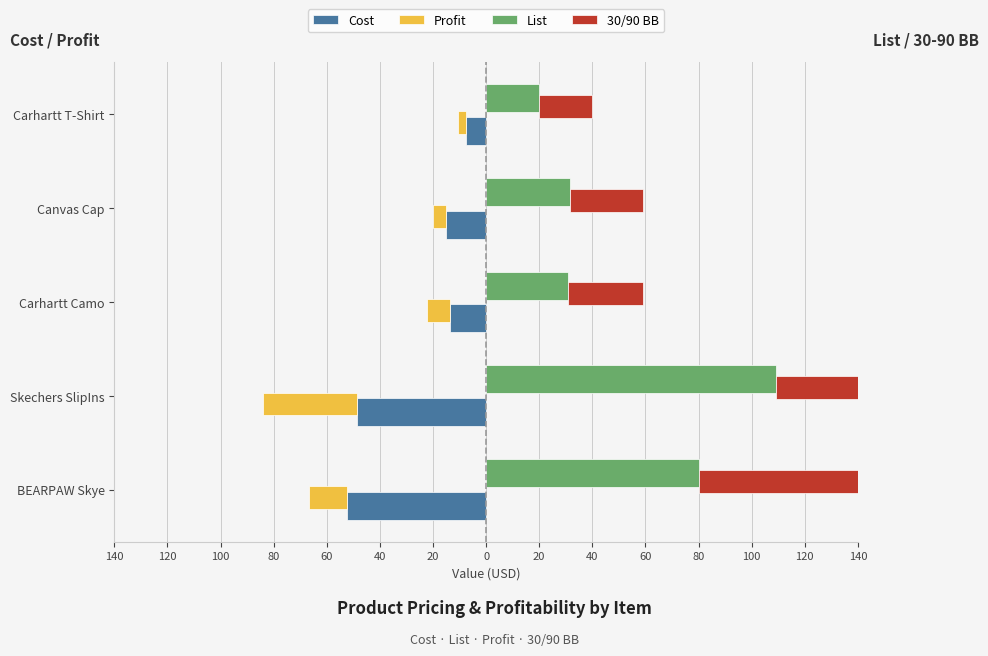

What is the value of the Cost bar at the 4th from the left?

-15.0